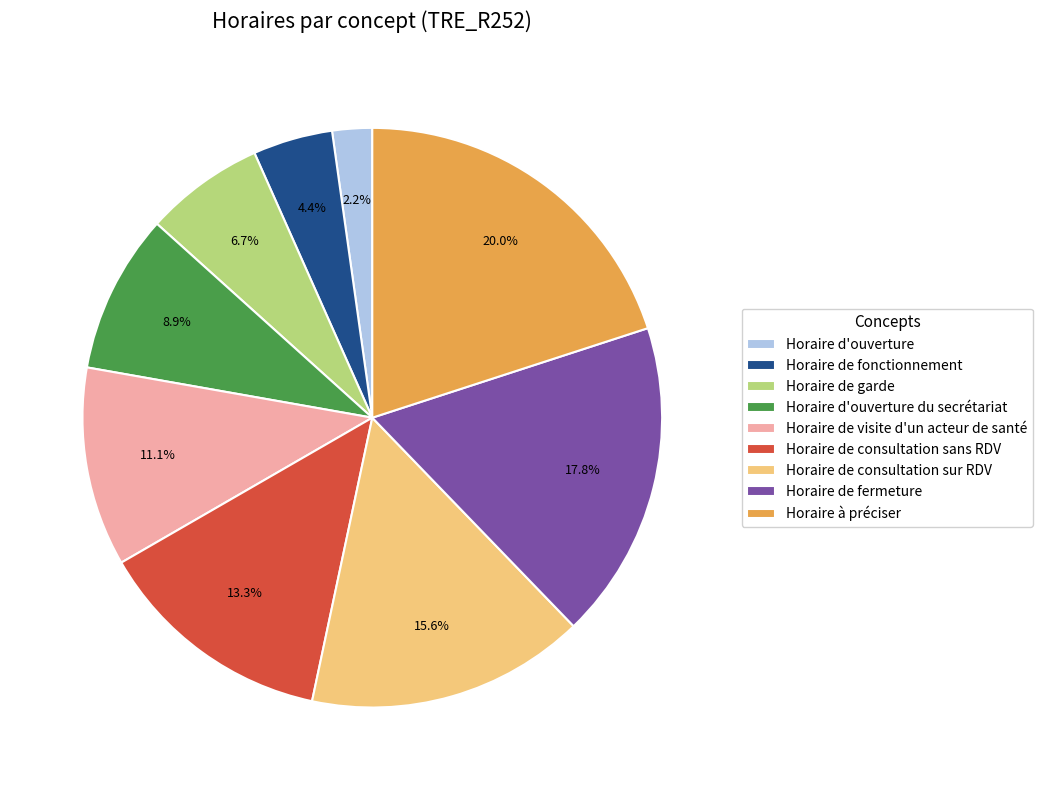

Count the number of slices in the pie.

9